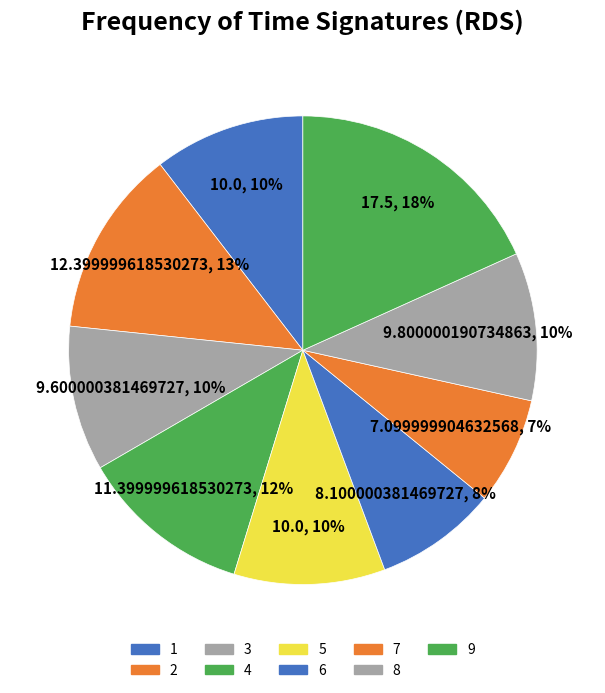

What is the largest slice in the pie chart?

9